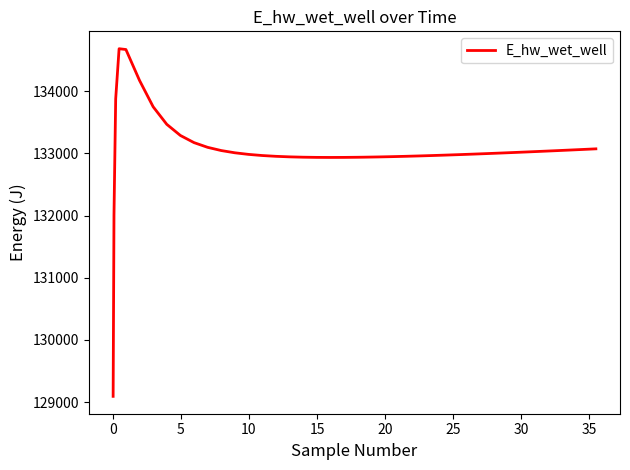

What is the maximum value shown in the chart?

134686.3